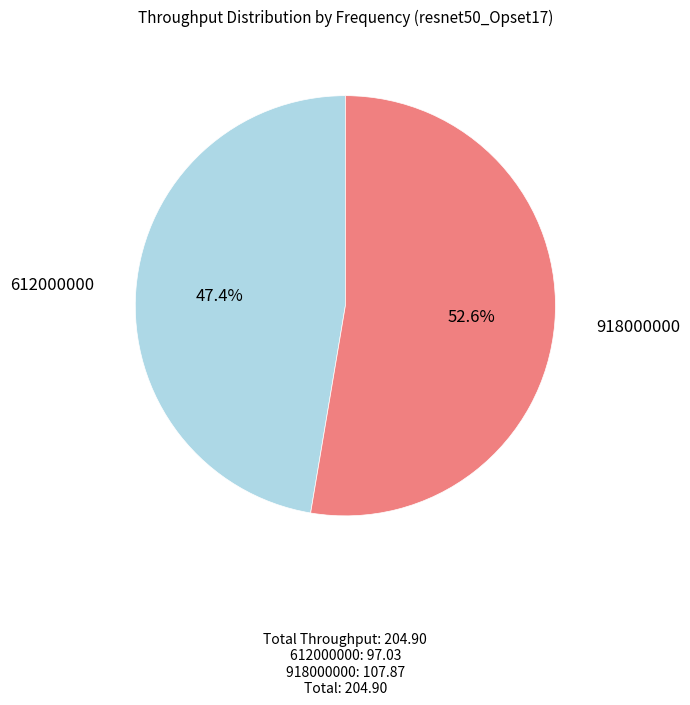

The 918000000 slice represents 53% of the pie. True or false?

True